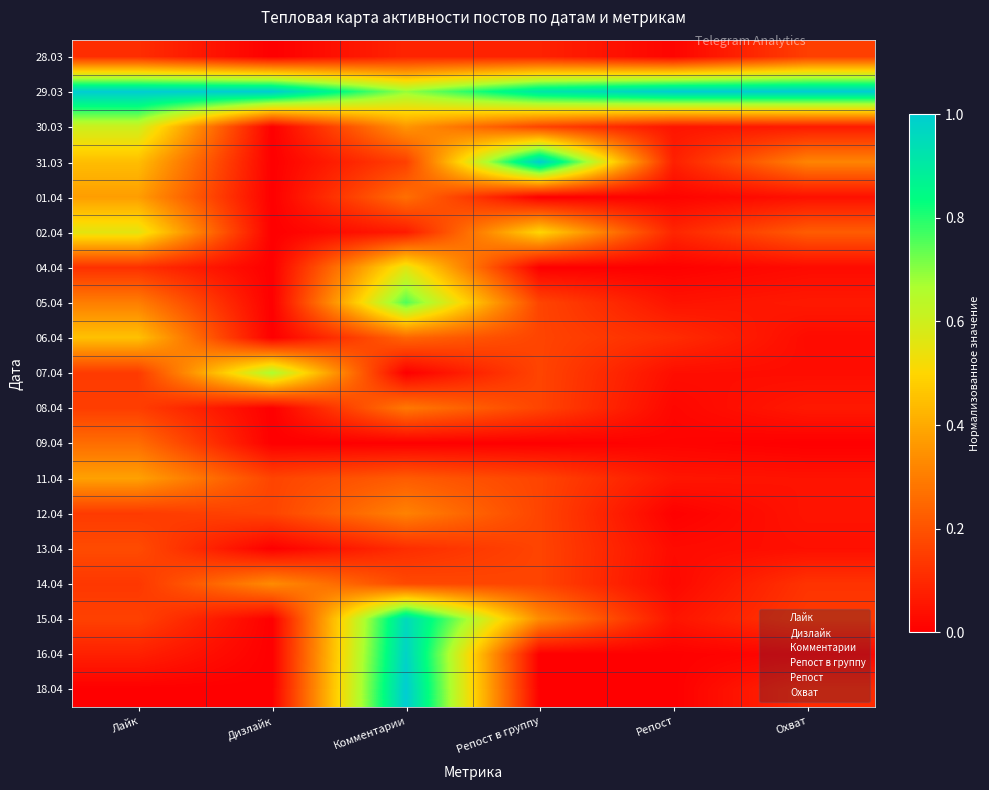

At Охват, list the series in order from smallest to largest.

09.04, 16.04, 04.04, 06.04, 07.04, 13.04, 01.04, 11.04, 12.04, 08.04, 05.04, 30.03, 18.04, 14.04, 15.04, 28.03, 02.04, 31.03, 29.03